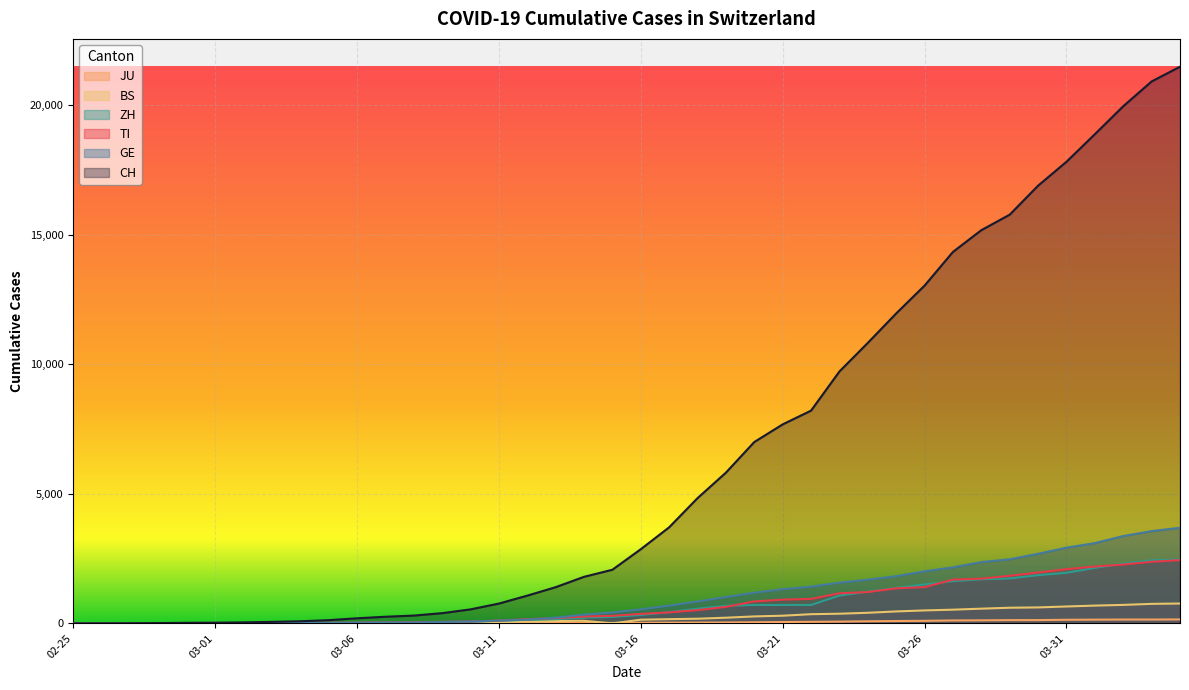

Where is GE nearest to the value 1845?

2020-03-25